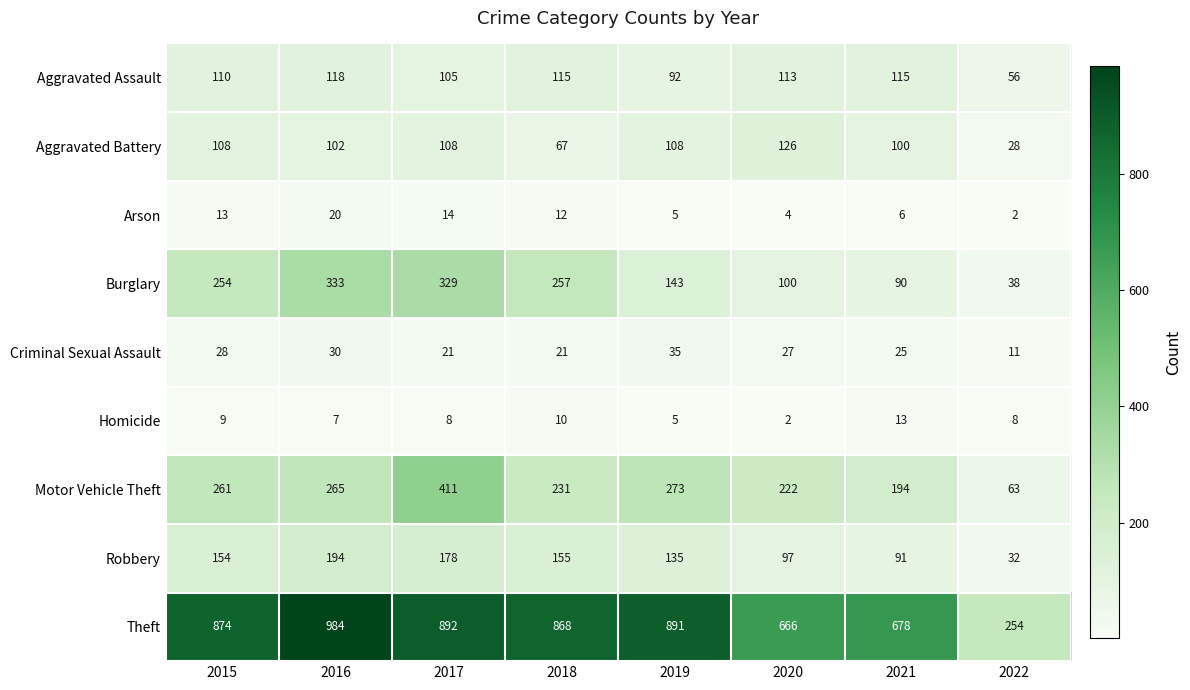

Which label corresponds to the largest value in the chart?

2016